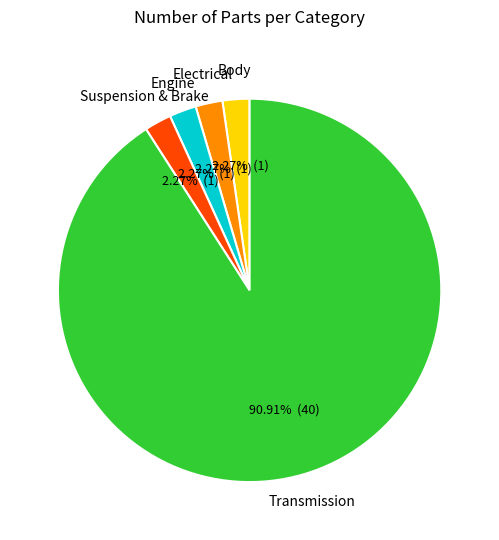

To the nearest percent, what is the combined percentage of Transmission and Body?

93%